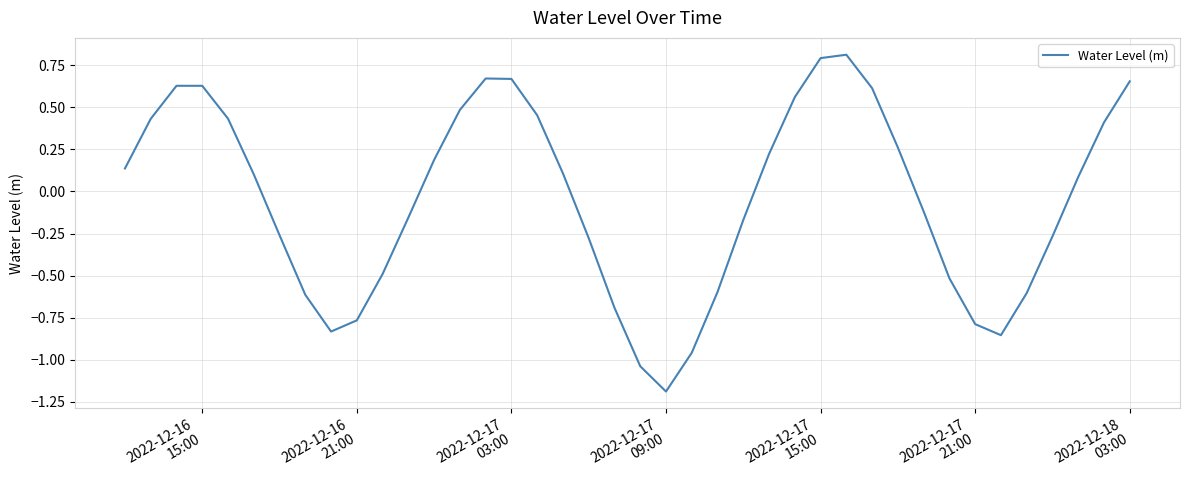

What is the difference between the maximum and minimum values?

2.0